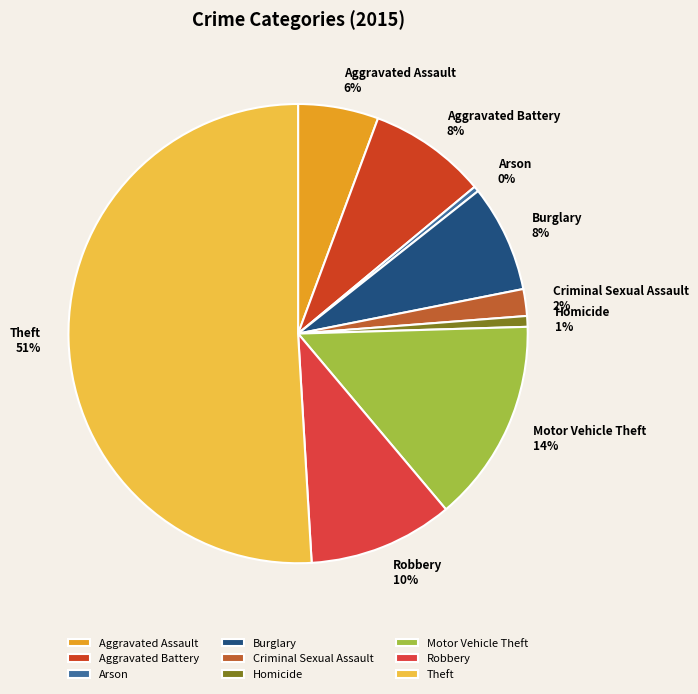

What percentage is the Robbery slice, to the nearest percent?

10%